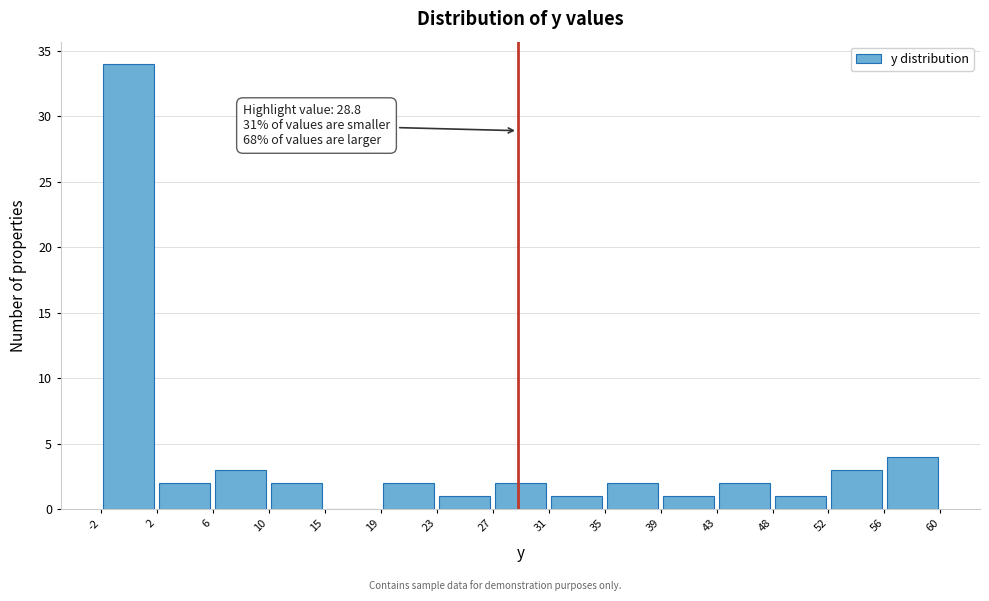

Which range on the x-axis has the tallest bar?

-2 to 2